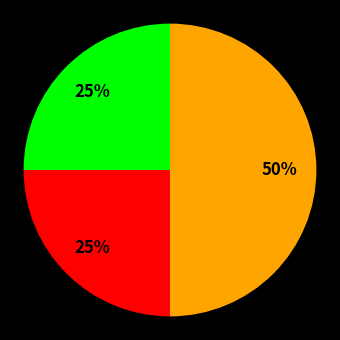

To the nearest percent, what is the difference between the largest and smallest slice percentages?

25%